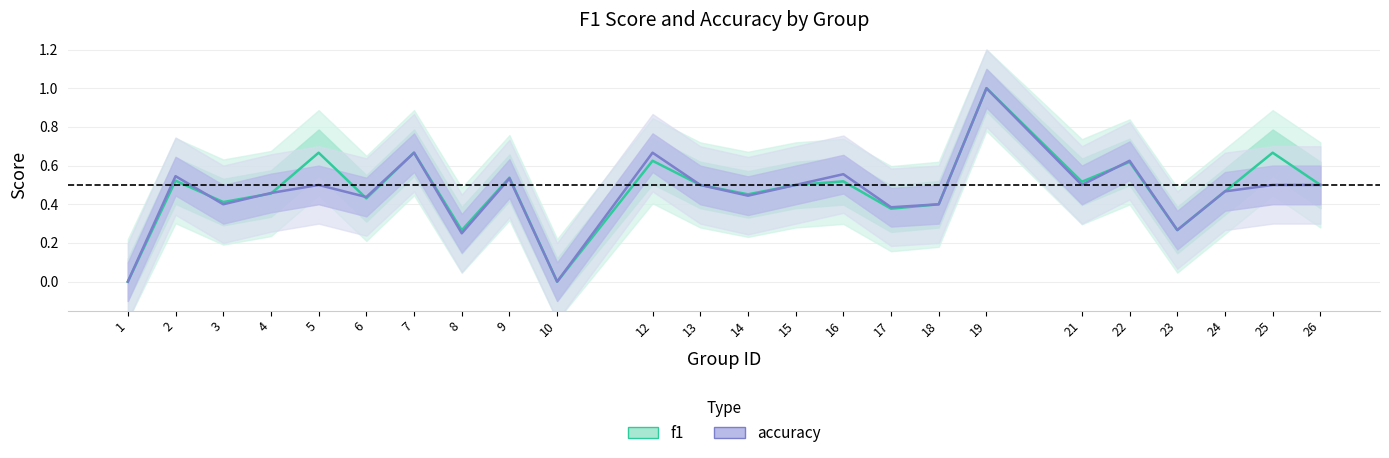

Which series ends up on top after the final intersection of accuracy and f1?

accuracy